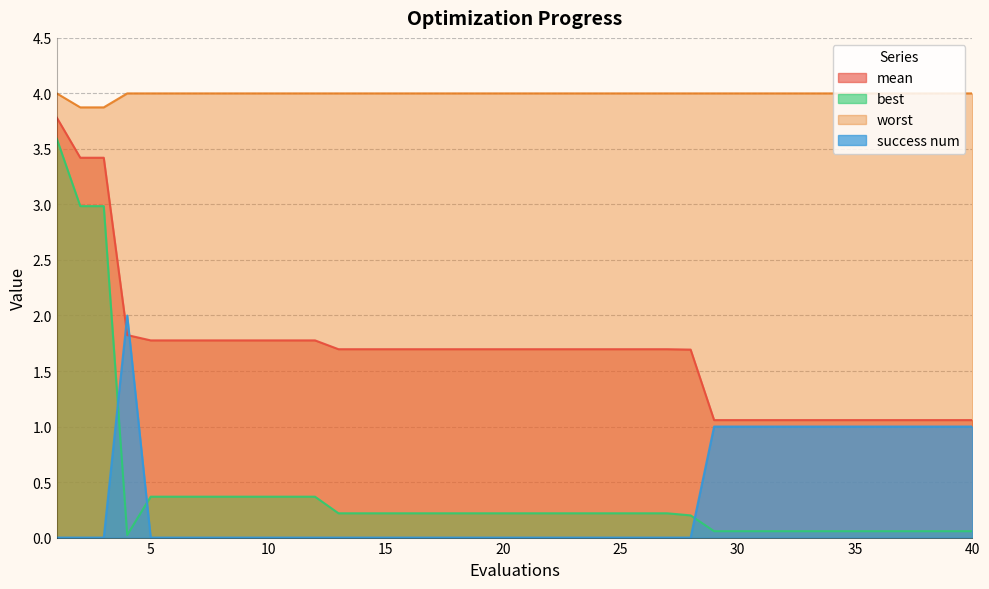

True or false: success num has a value of 1.5 at 35.

False